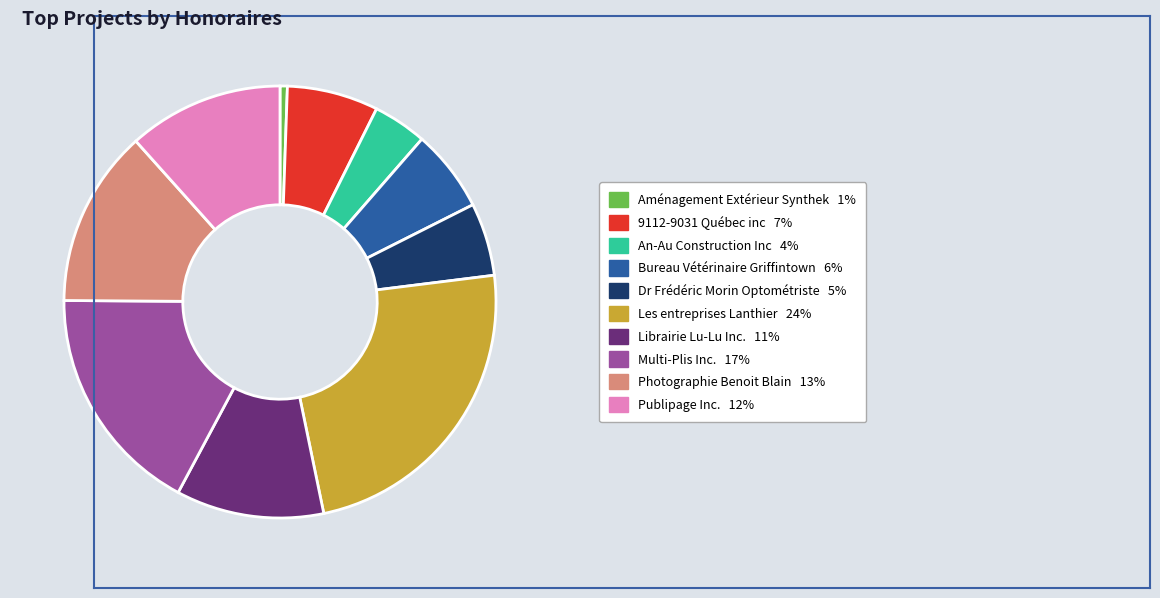

What is the ratio of the value at Multi-Plis Inc. to the value at Librairie Lu-Lu Inc.?

1.6